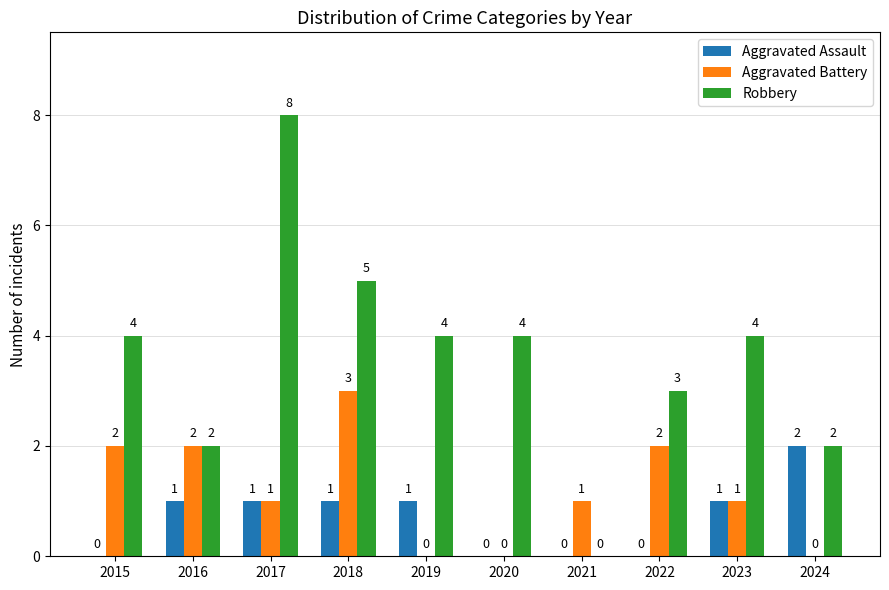

Reading left to right, transcribe all the data shown in this chart.

Aggravated Assault: 2015=0	2016=1	2017=1	2018=1	2019=1	2020=0	2021=0	2022=0	2023=1	2024=2
Aggravated Battery: 2015=2	2016=2	2017=1	2018=3	2019=0	2020=0	2021=1	2022=2	2023=1	2024=0
Robbery: 2015=4	2016=2	2017=8	2018=5	2019=4	2020=4	2021=0	2022=3	2023=4	2024=2